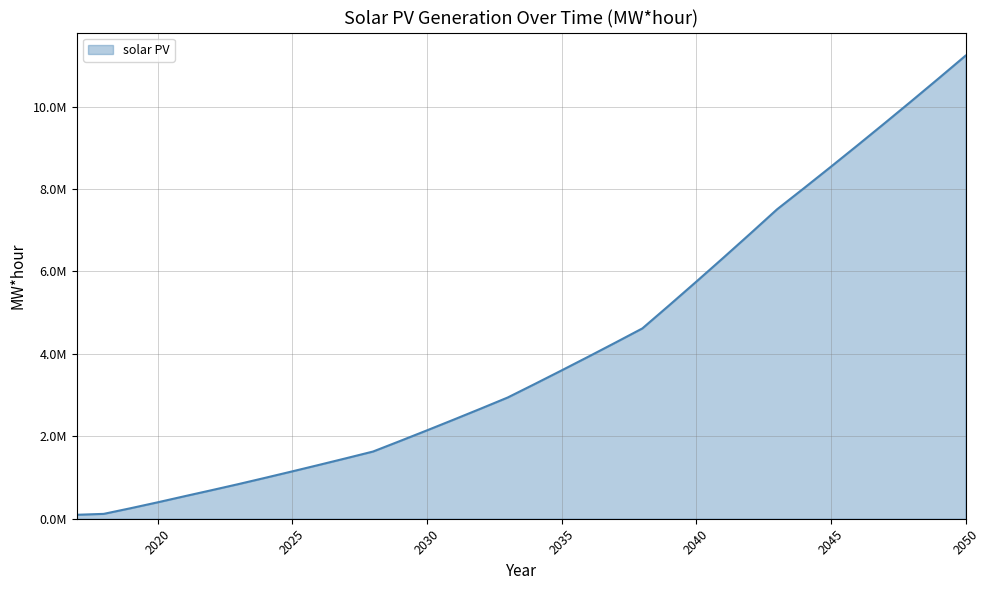

Does the chart have visible grid lines?

Yes